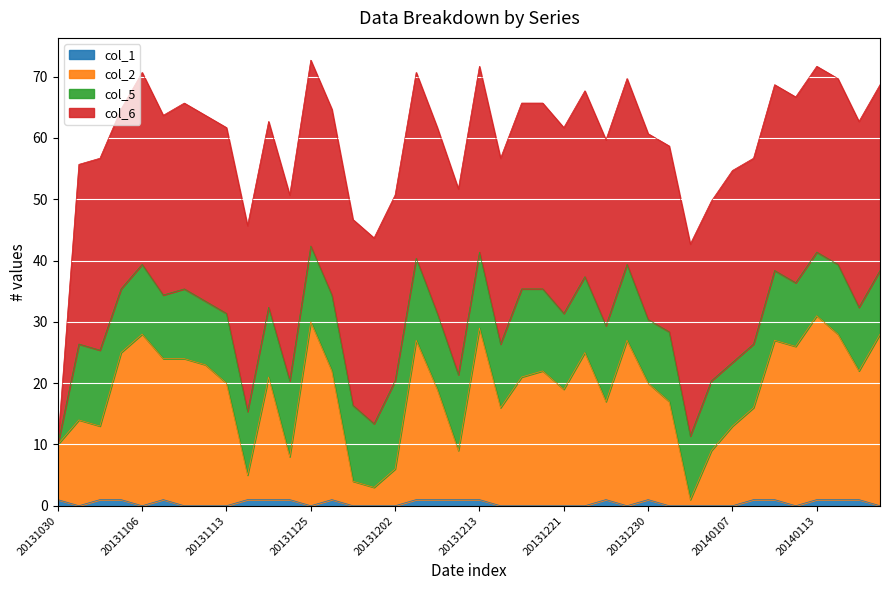

How many lines are shown in the chart?

4